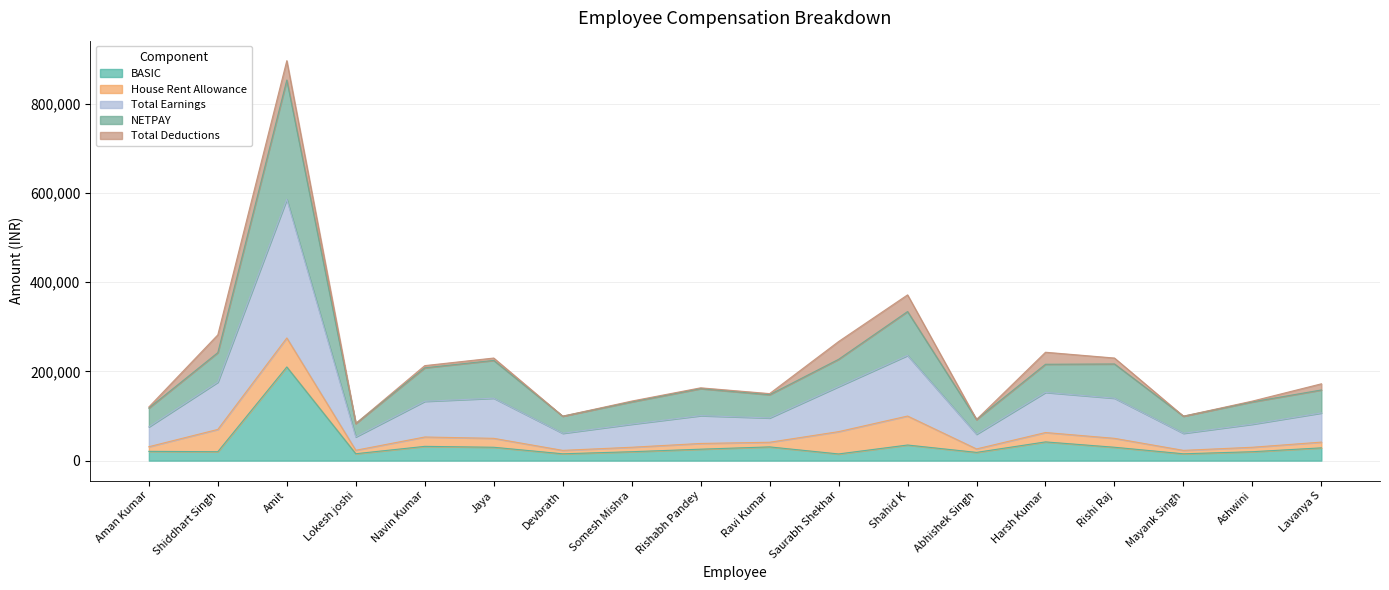

What position from the left is Lavanya S?

18